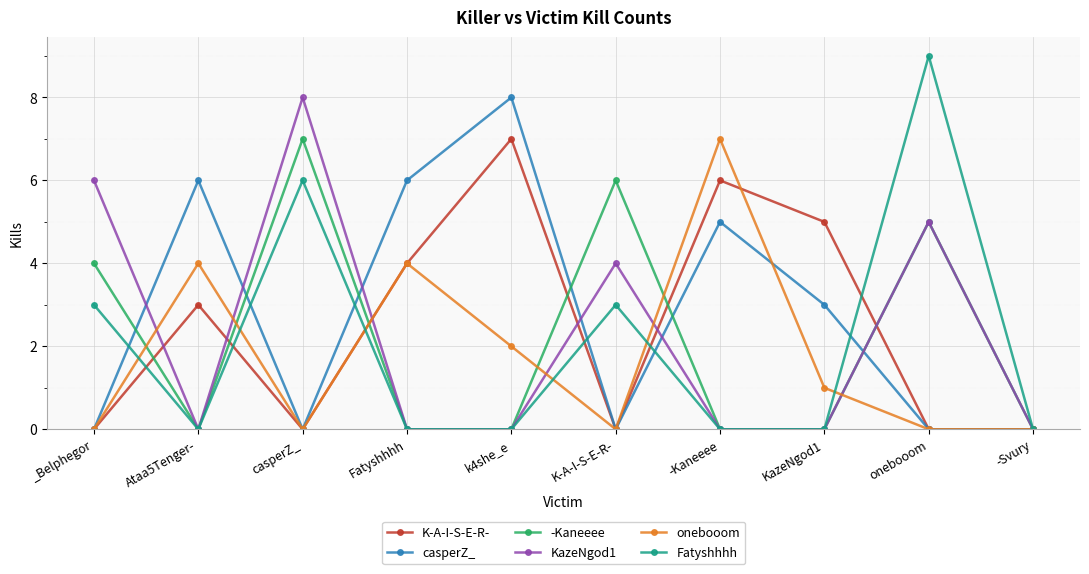

What is the label of the 9th point from the right?

Ataa5Tenger-